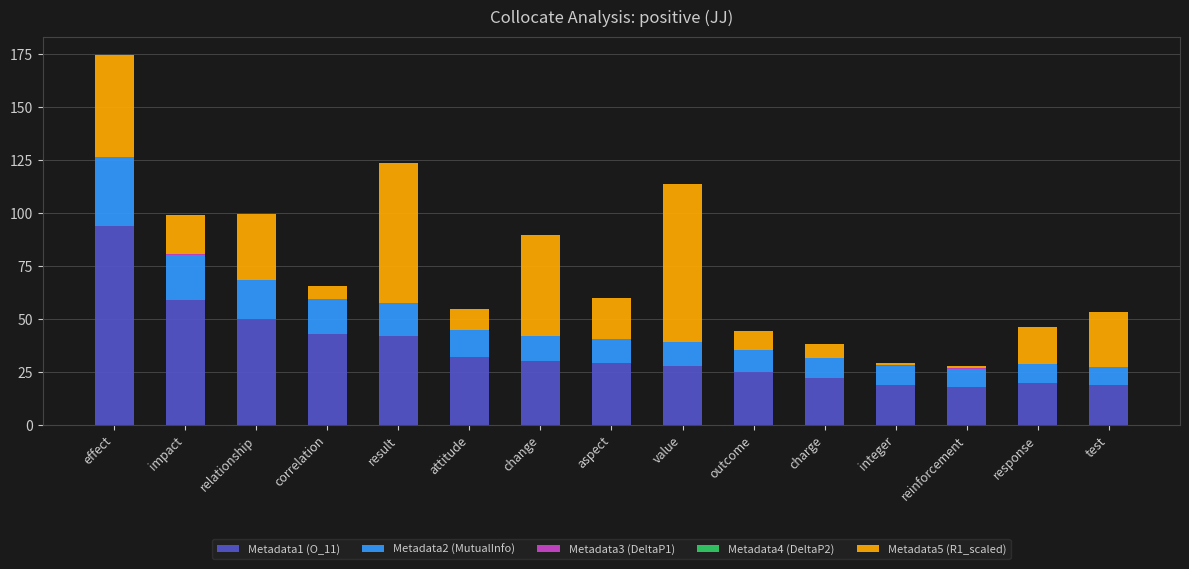

At which label does Metadata1 (O_11) reach its peak?

effect